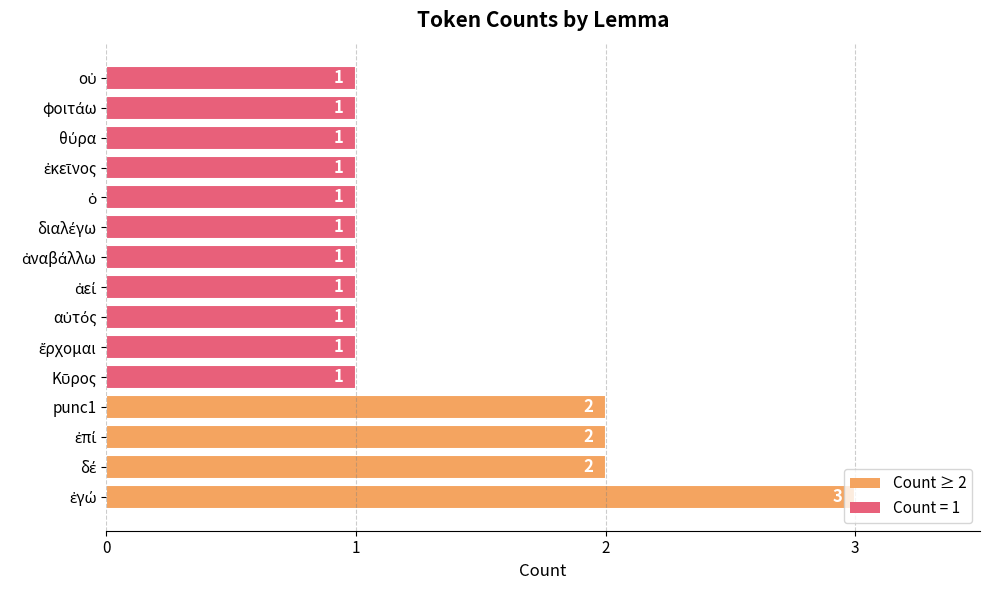

What is the maximum value shown in the chart?

3